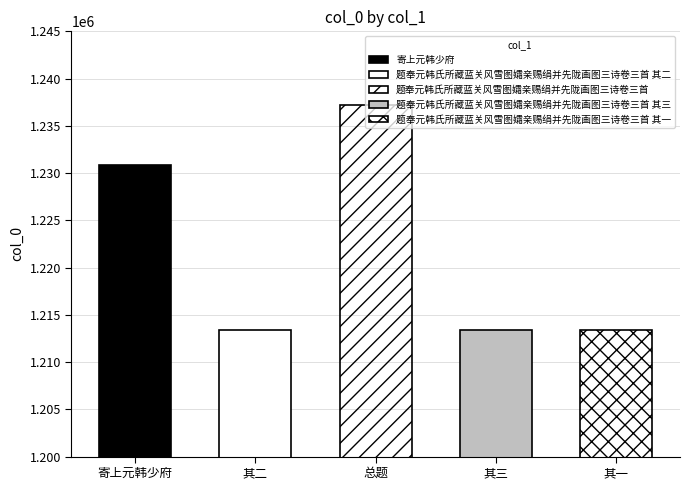

Reading right to left, extract all data points from this chart.

题奉元韩氏所藏蓝关风雪图孀亲赐绢并先陇画图三诗卷三首 其一=1213427	题奉元韩氏所藏蓝关风雪图孀亲赐绢并先陇画图三诗卷三首 其三=1213429	题奉元韩氏所藏蓝关风雪图孀亲赐绢并先陇画图三诗卷三首=1237246	题奉元韩氏所藏蓝关风雪图孀亲赐绢并先陇画图三诗卷三首 其二=1213428	寄上元韩少府=1230850